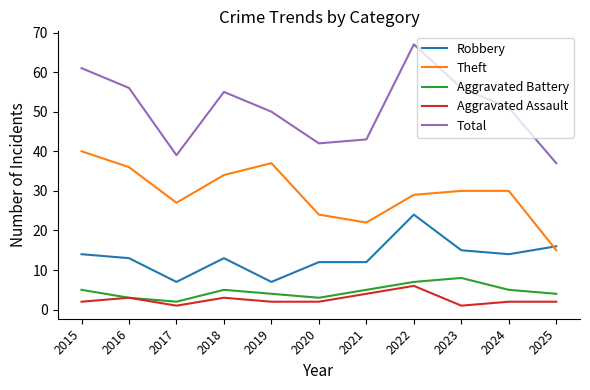

True or false: Robbery has a value of 15 at 2023.

True